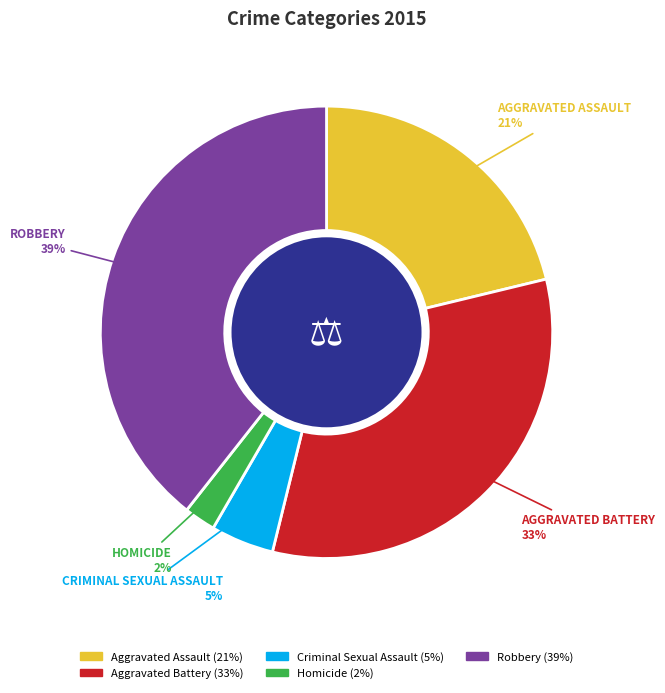

Is it true that Aggravated Assault is 30% of the pie?

False